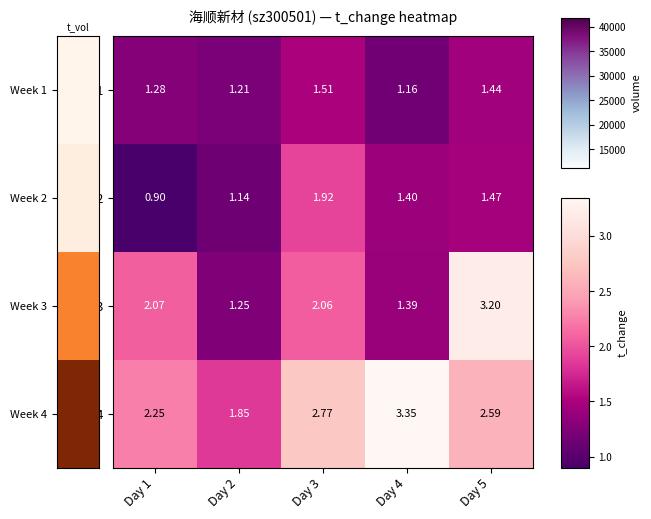

Is the value of Week 1 at Day 1 greater than the value of Week 4 at Day 3?

No